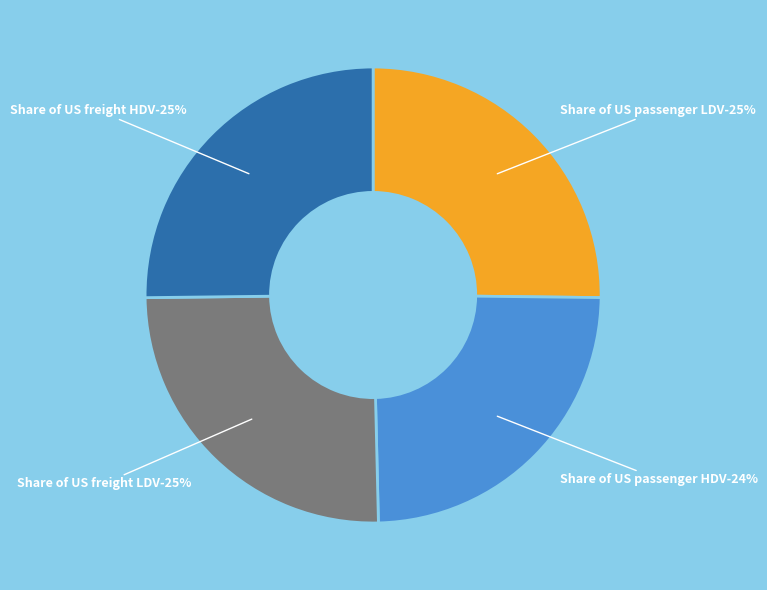

Count the number of slices in the pie.

4